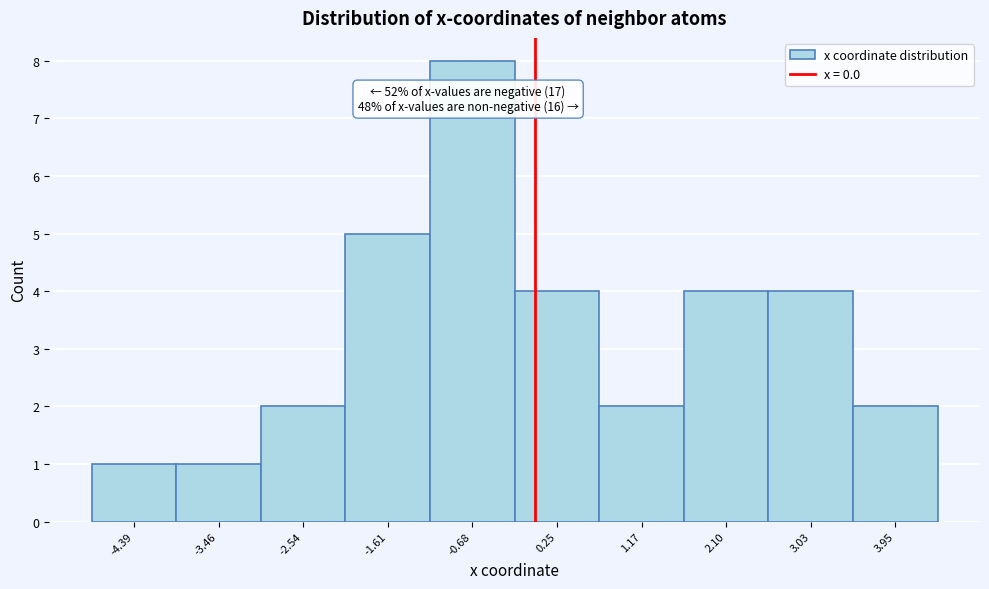

Which range on the x-axis has the tallest bar?

-1.1 to -0.2